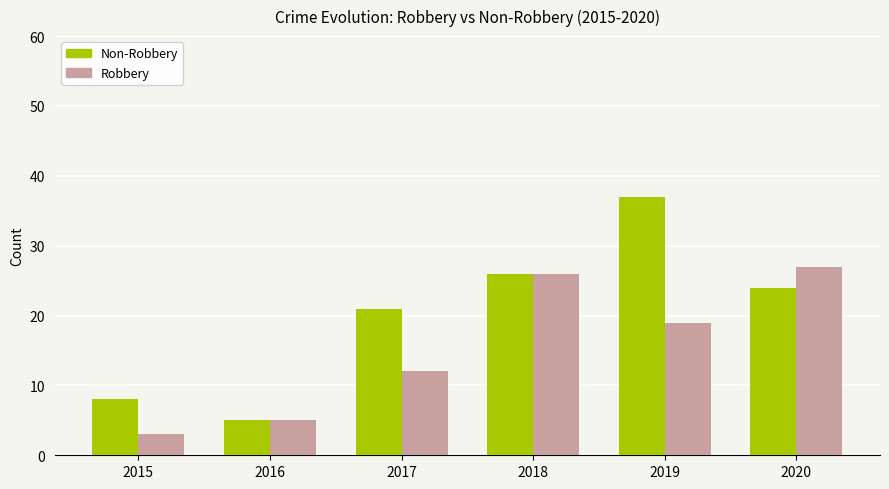

What is the sum of the Non-Robbery values at 2015 and 2020?

32